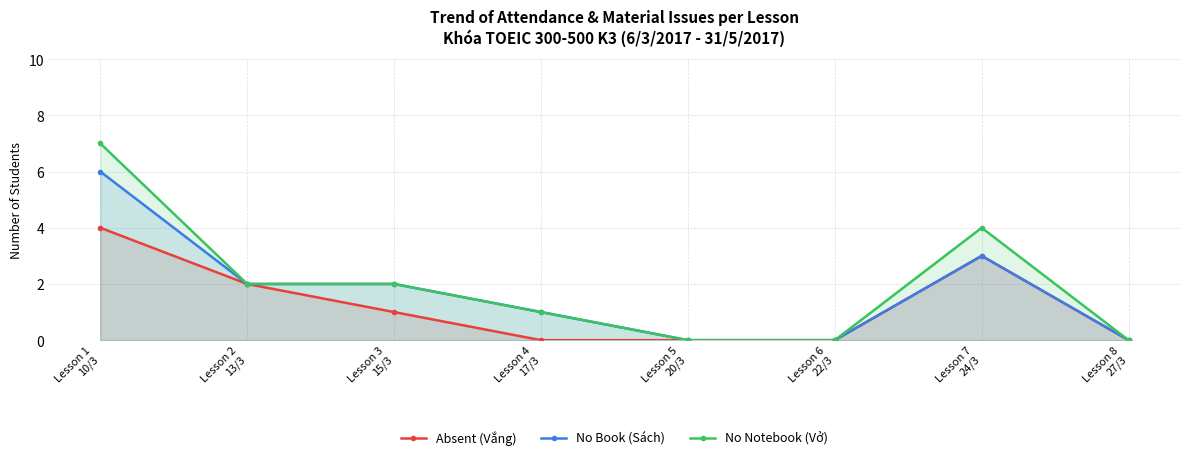

What is the greatest value displayed?

7